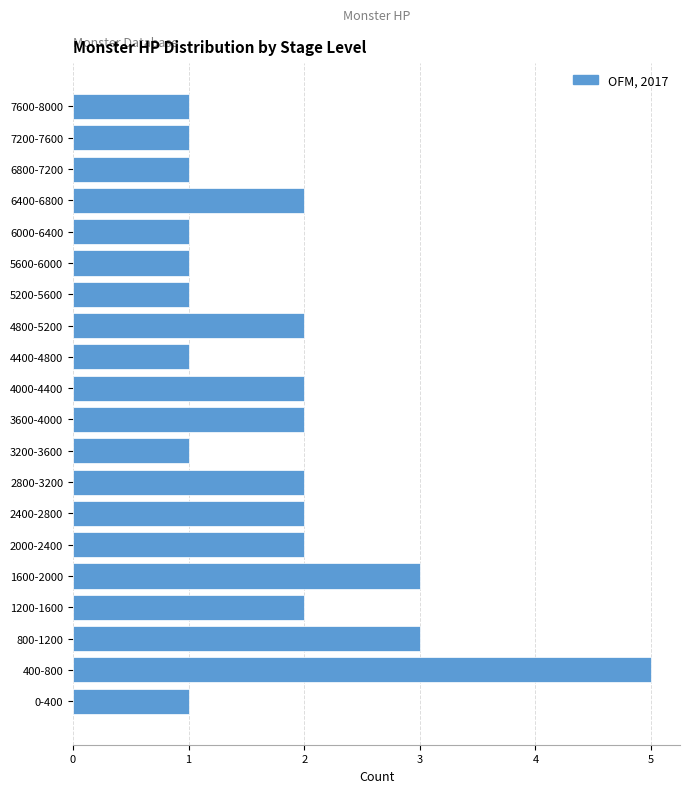

Reading bottom to top, list all the values displayed in this chart.

0-400=1	400-800=5	800-1200=3	1200-1600=2	1600-2000=3	2000-2400=2	2400-2800=2	2800-3200=2	3200-3600=1	3600-4000=2	4000-4400=2	4400-4800=1	4800-5200=2	5200-5600=1	5600-6000=1	6000-6400=1	6400-6800=2	6800-7200=1	7200-7600=1	7600-8000=1